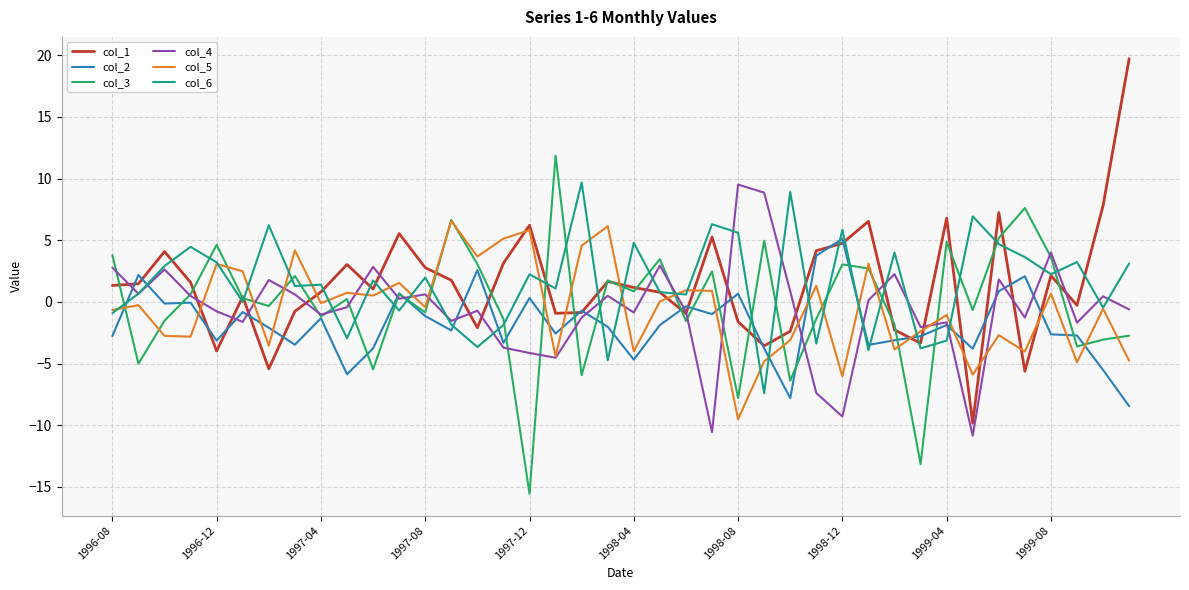

What are all the series names shown in the legend?

col_1, col_2, col_3, col_4, col_5, col_6